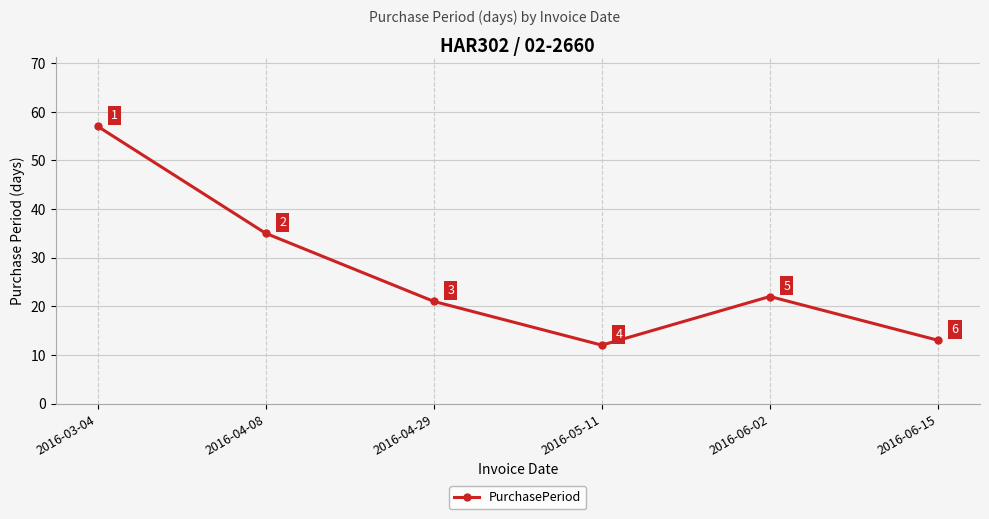

Is it true that the value at 2016-04-29 is 21?

True